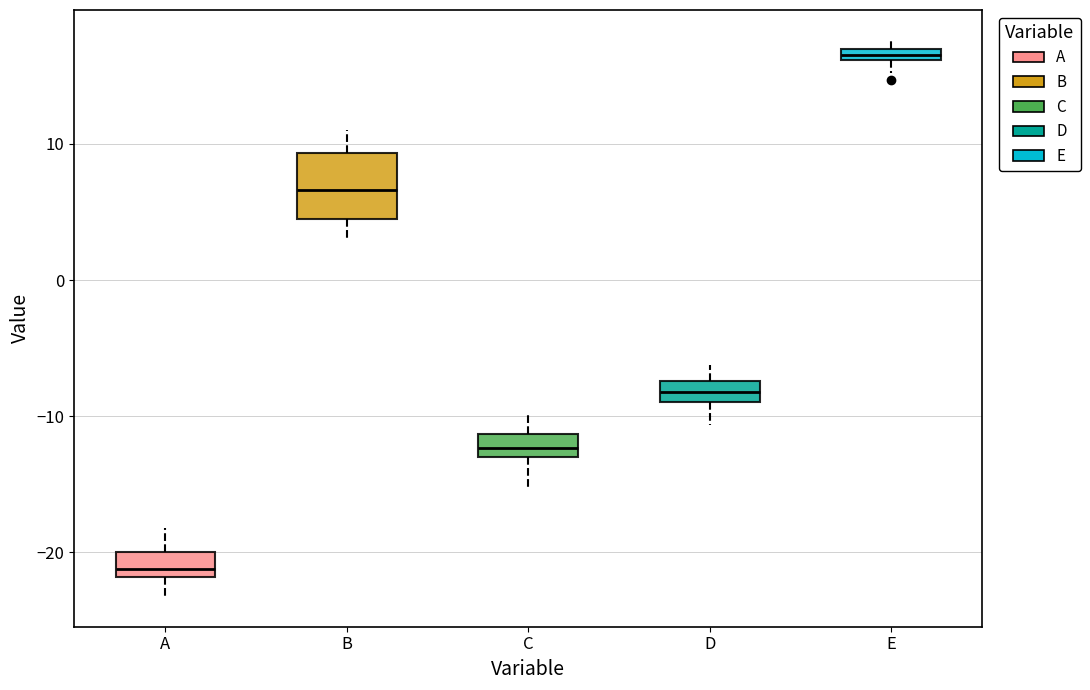

Where is the upper edge of the box for E on the y-axis? The values are not printed on the chart, so give them approximately, as read against the axis.

17